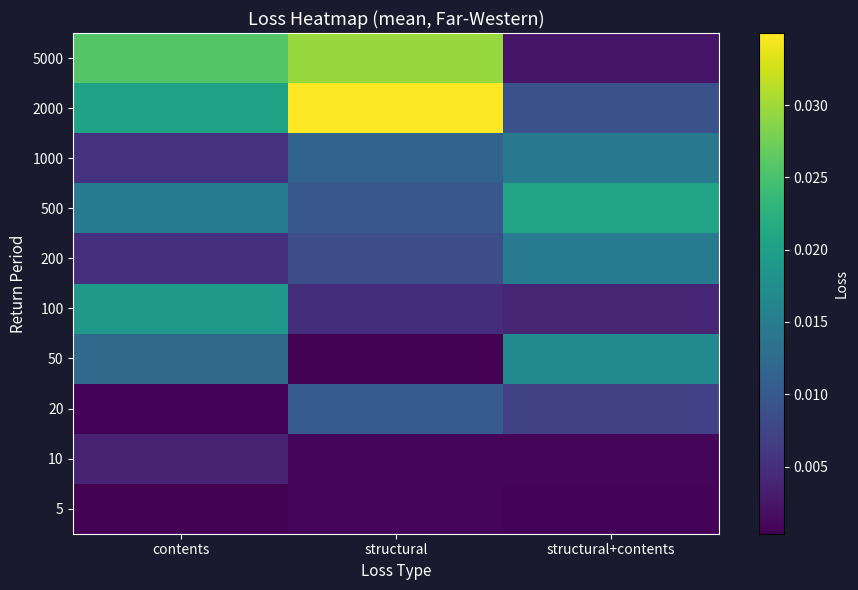

Rank the series by their maximum value, from lowest to highest.

5, 10, 20, 1000, 200, 50, 100, 500, 5000, 2000